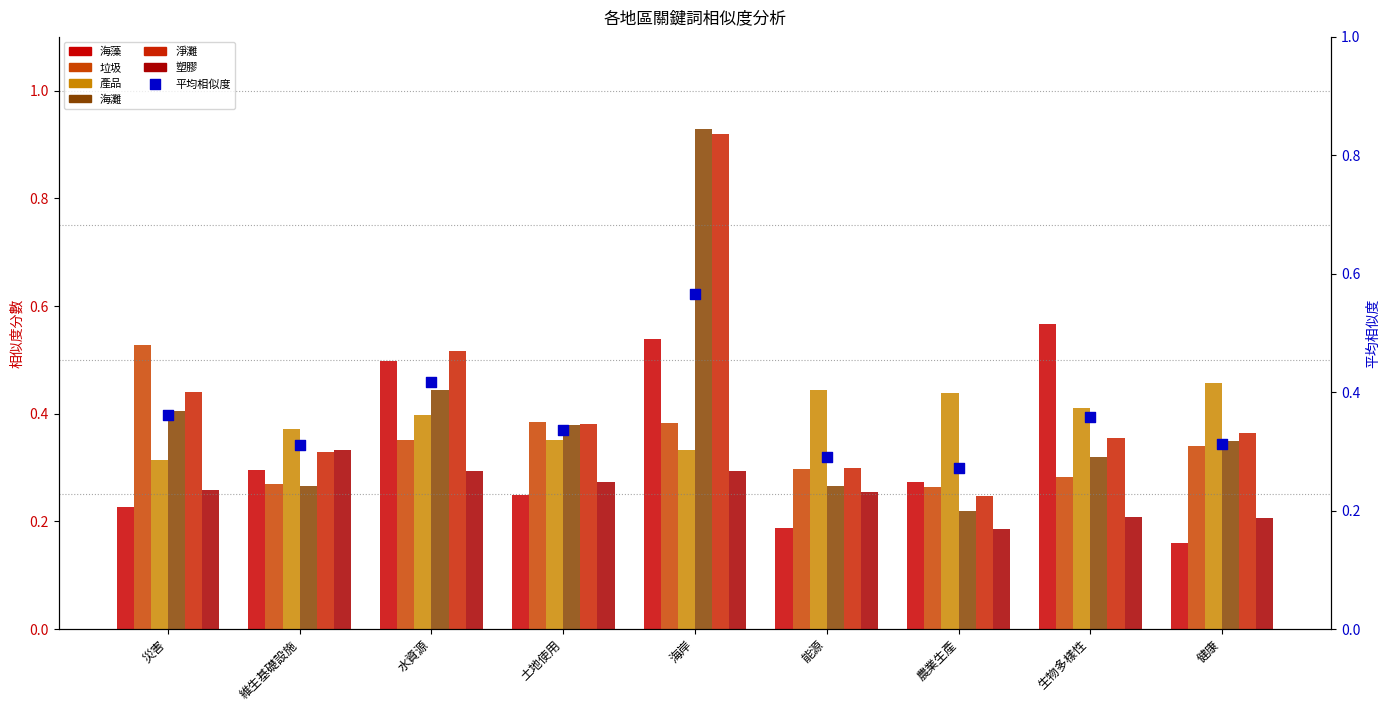

At which category is the sum across all series the highest?

海岸